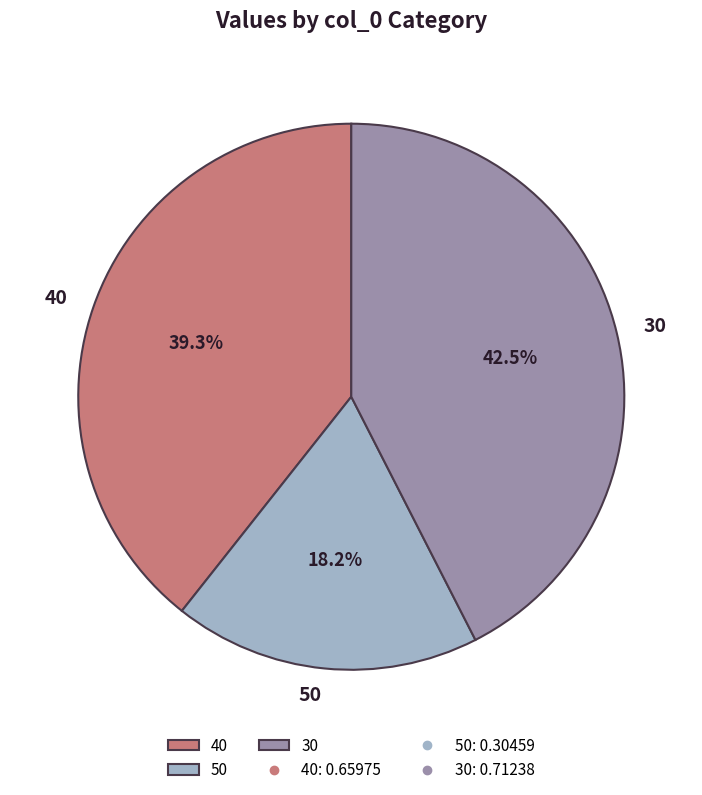

Does 50 represent more than half of the total?

No